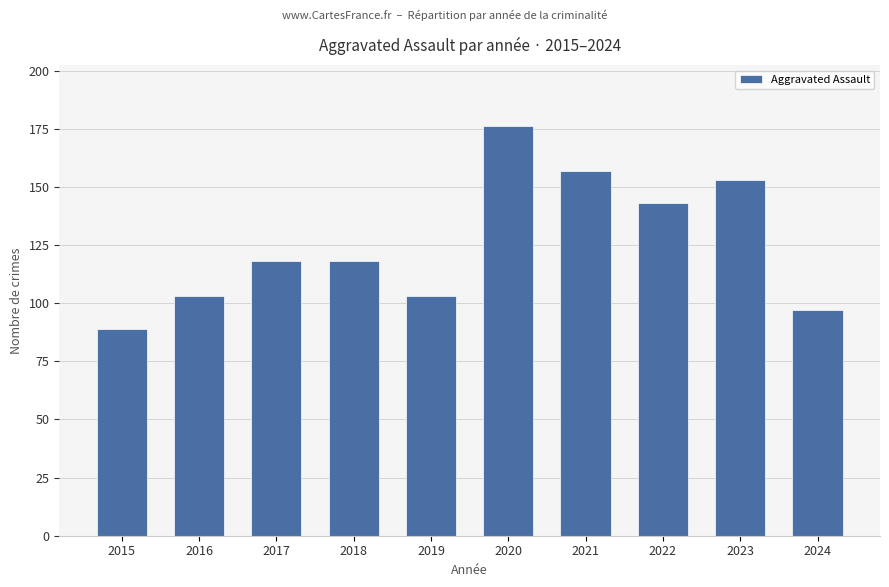

What is the maximum value shown in the chart?

176